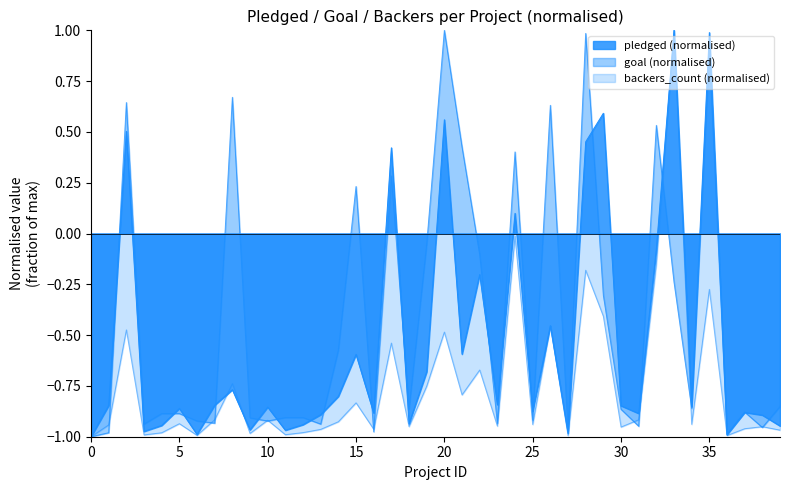

Between which two adjacent categories do pledged and goal first intersect?

1 and 2